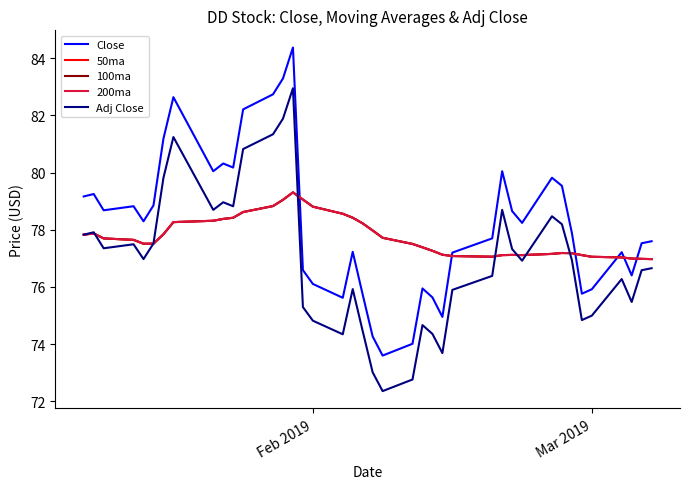

Which series has the largest total across all categories?

Close